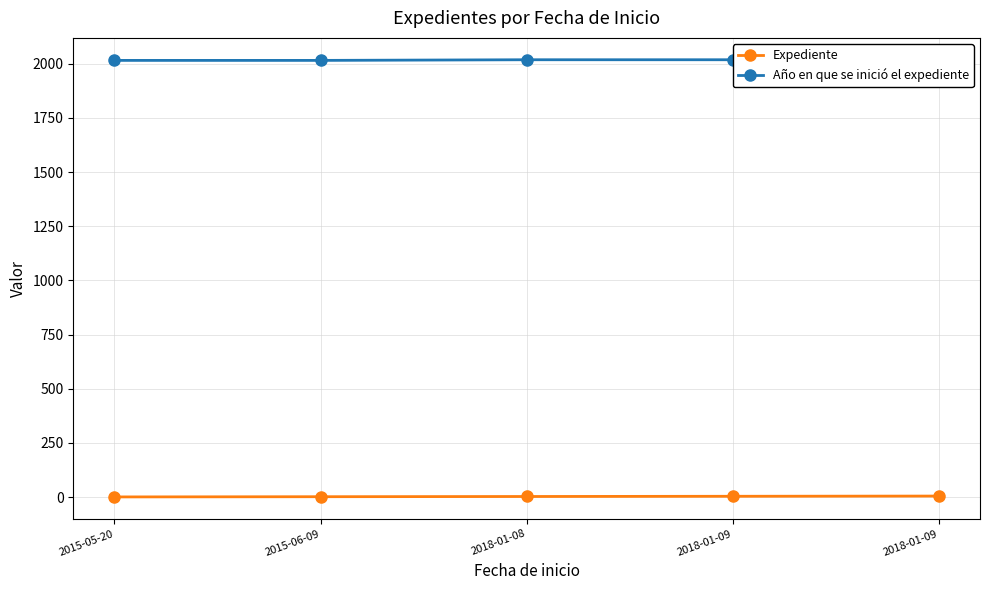

Between 2018-01-09 and 2018-01-09, which series saw the biggest shift?

Expediente